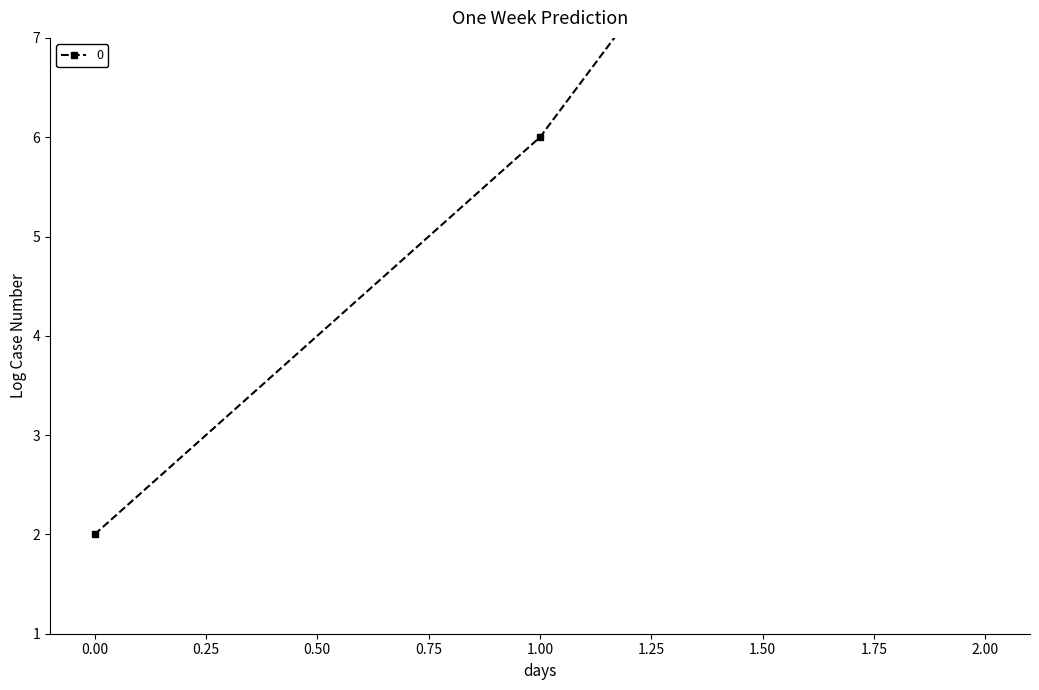

Count the number of values greater than 6.

1